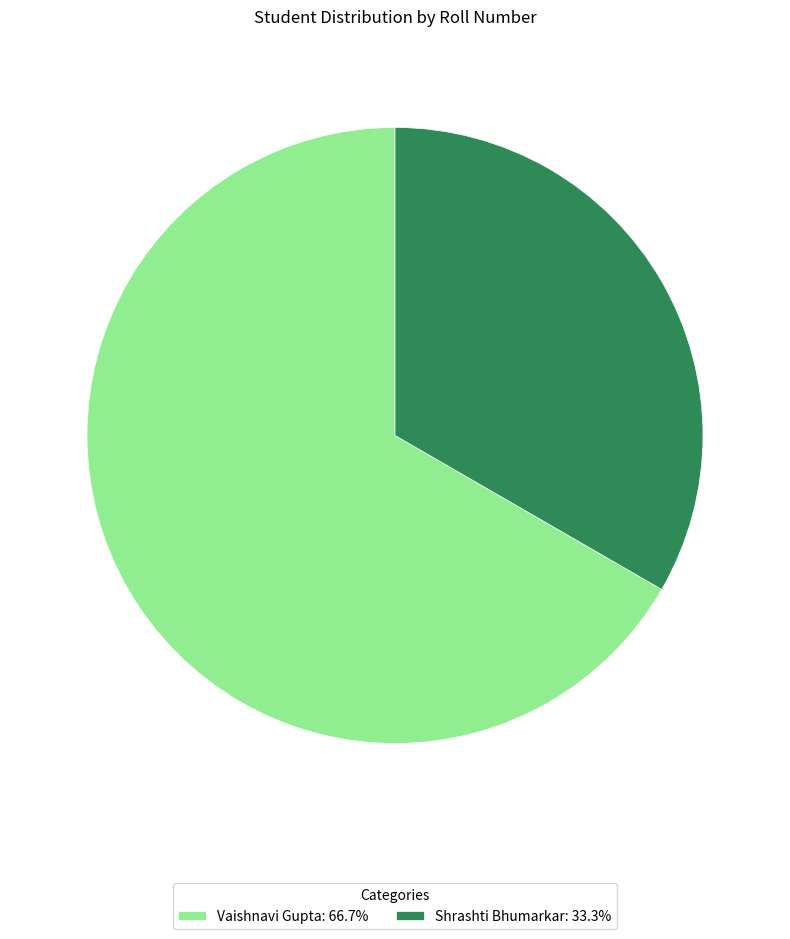

Which slice is the smallest?

Shrashti Bhumarkar